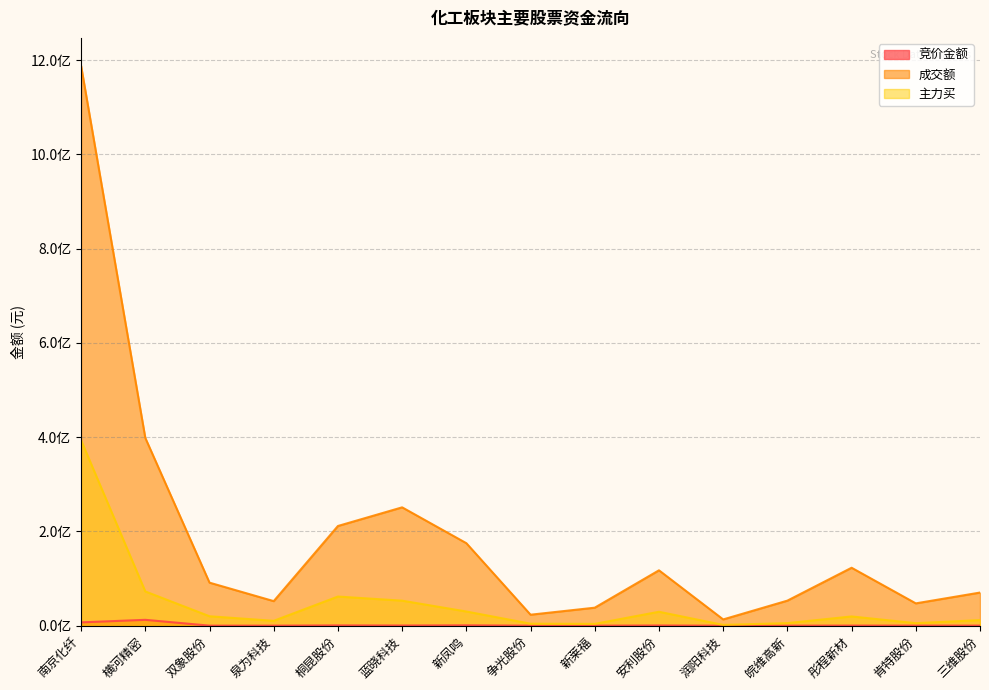

Which category has the lowest value in the 主力买 series?

润阳科技